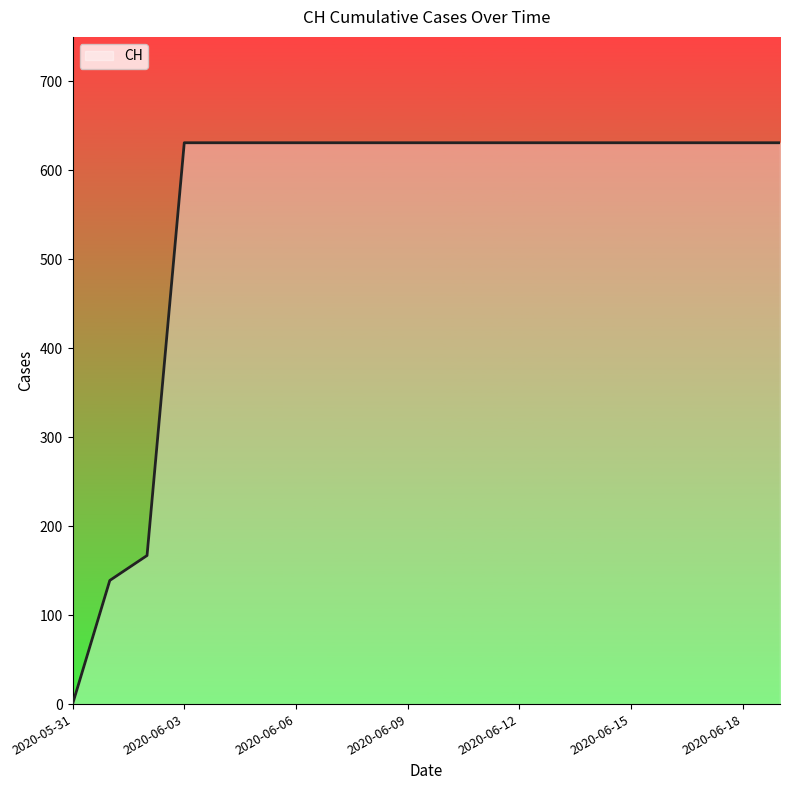

What is the greatest value displayed?

631